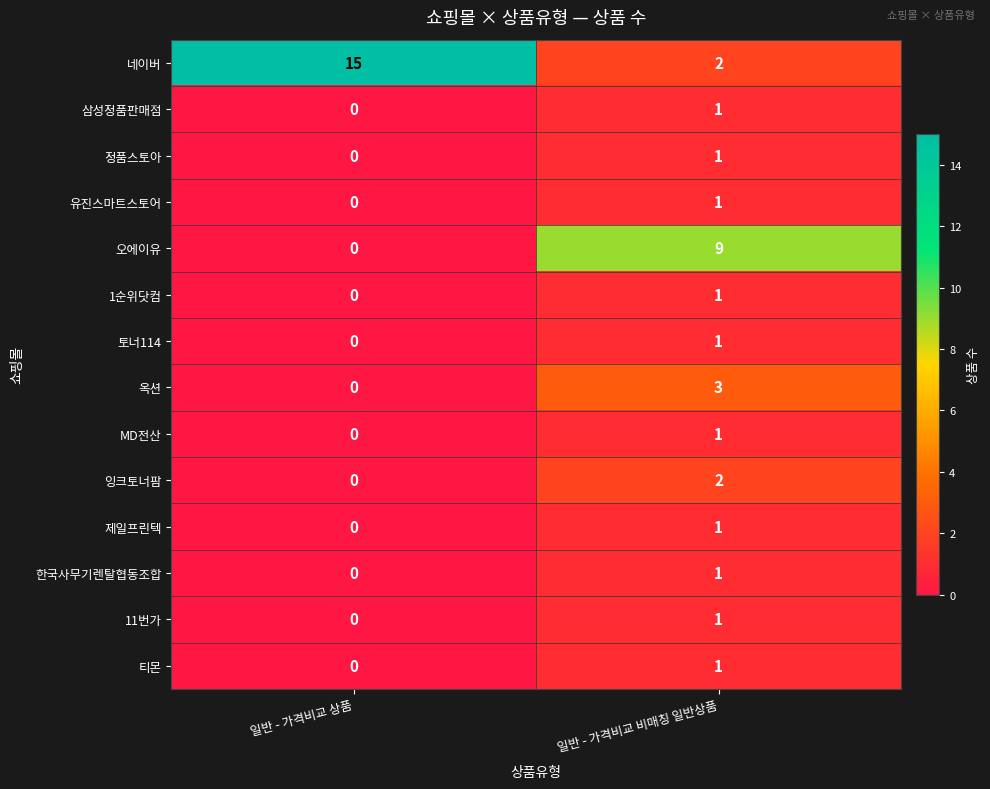

At which label is 잉크토너팜 closest to 1?

일반 - 가격비교 상품